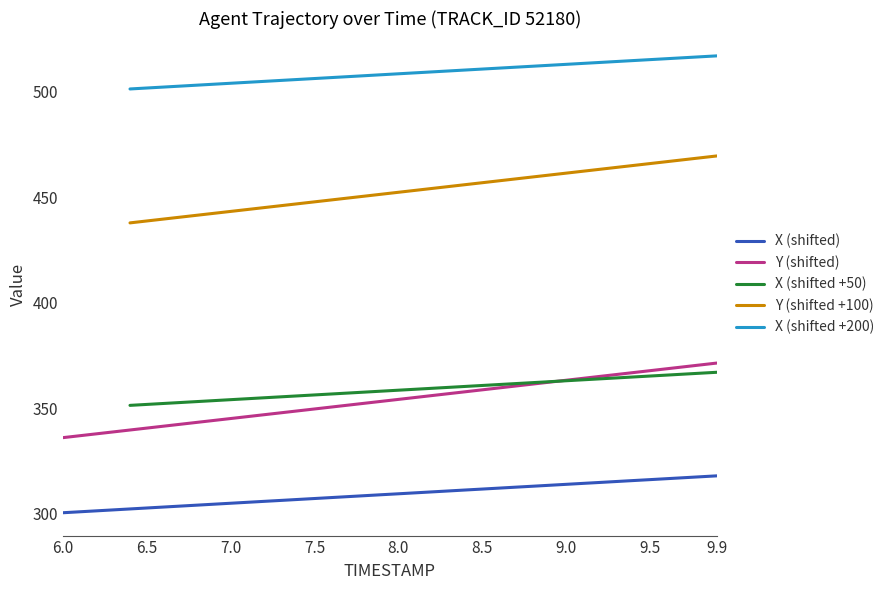

True or false: Y (shifted) and X (shifted) cross at least once.

False